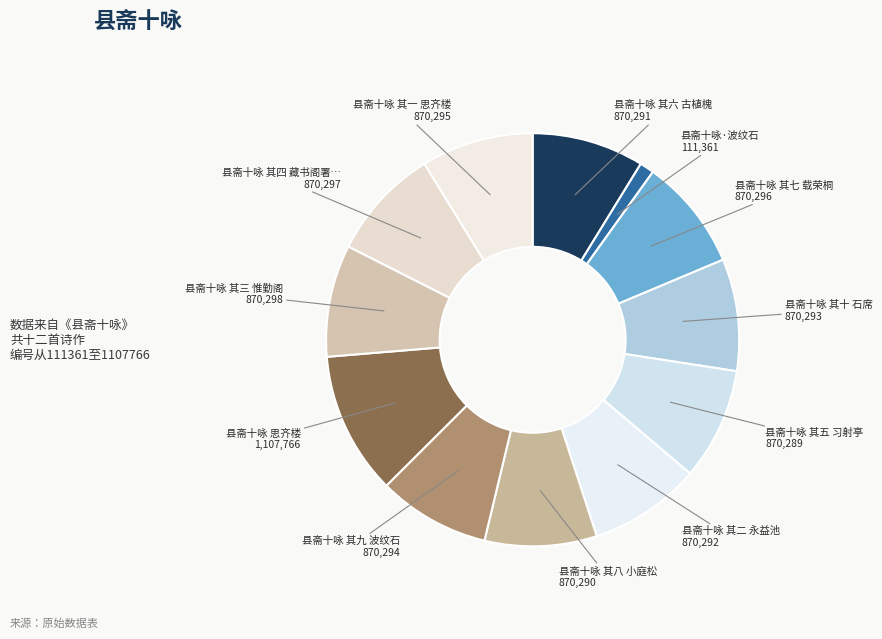

How many slices are in this pie chart?

12